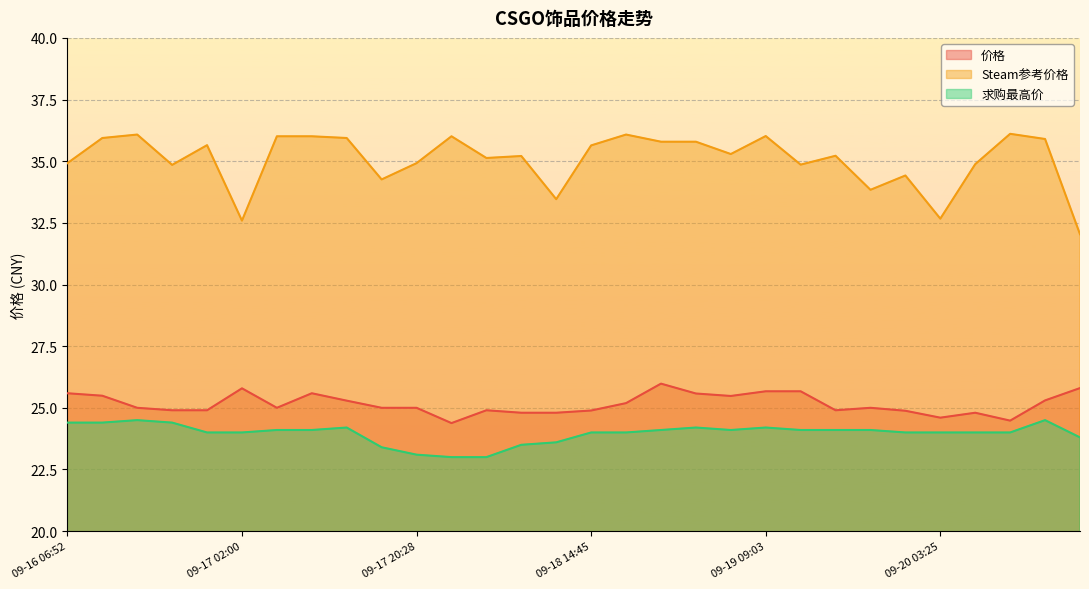

At which category is the sum across all series the highest?

09-19 09:03